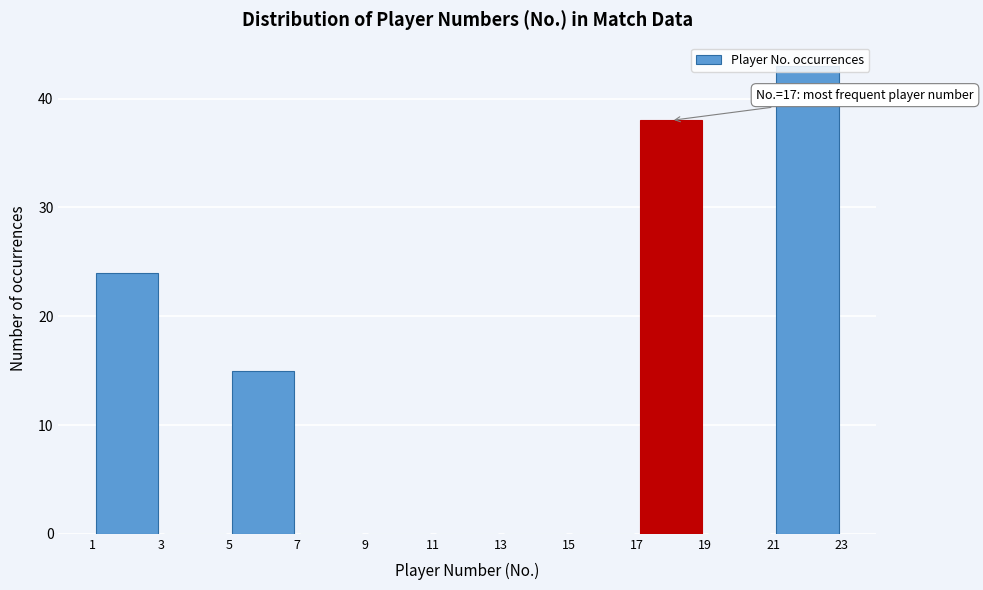

Over which range of the x-axis is the bar tallest?

21 to 23